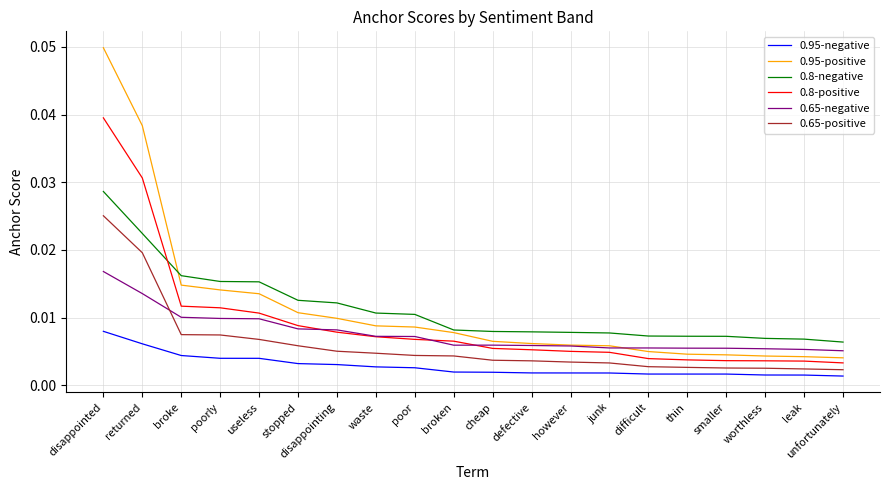

Which series changed the most between however and leak?

0.95-positive